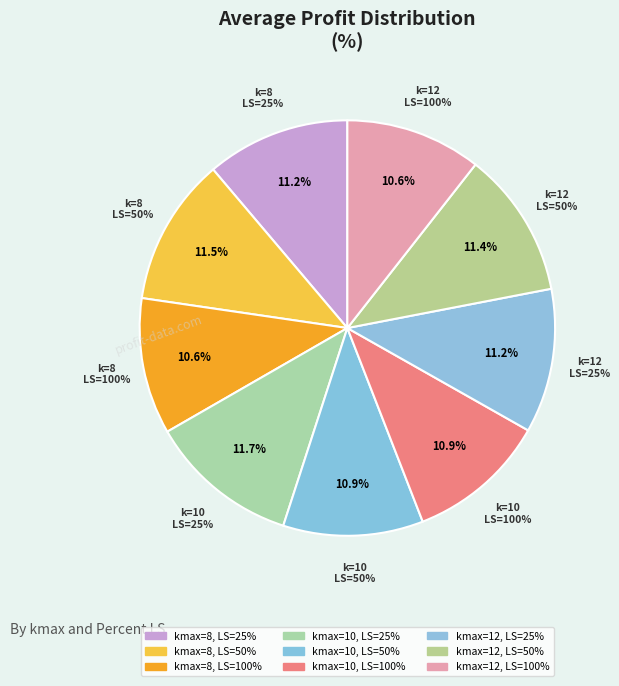

Is there a majority slice in this chart?

No